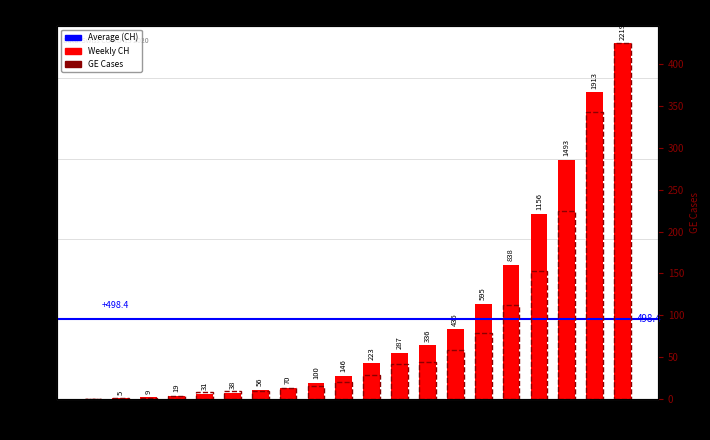

What is the value of the GE bar at the 3rd from the left?

1